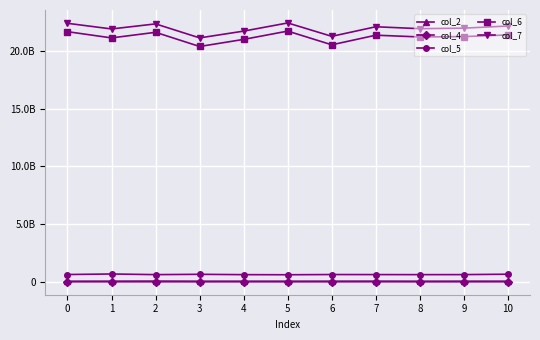

Does the chart have visible grid lines?

Yes